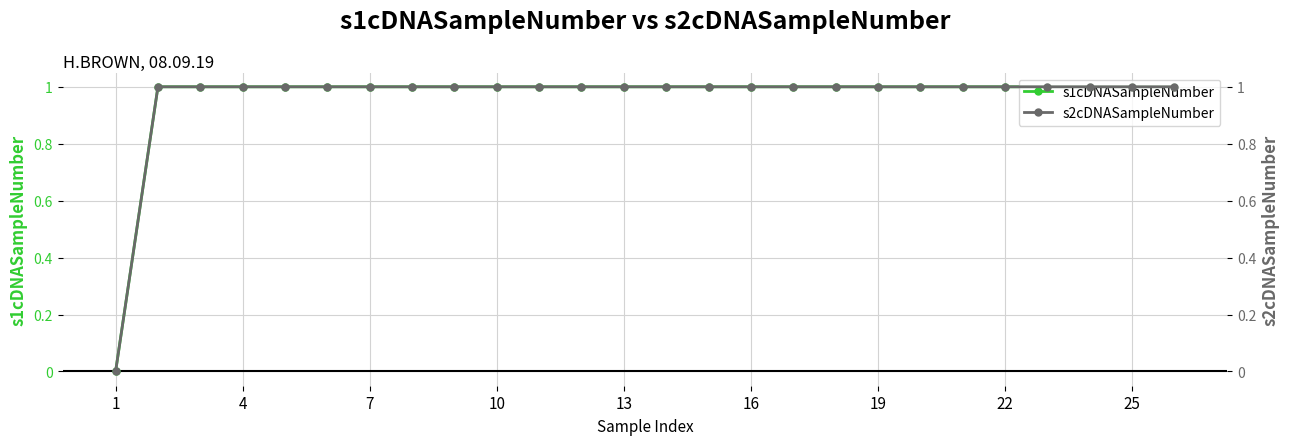

Does the chart have visible grid lines?

Yes